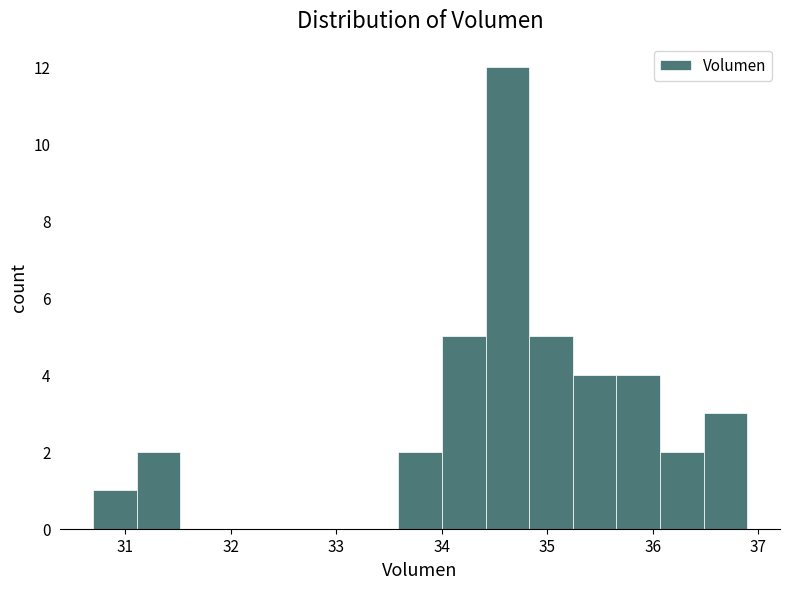

Reading left to right, list every bar in this chart as the range it spans on the x-axis followed by its height. Neither the bar edges nor the heights are printed on the chart, so give them approximately, as read against the axes.

30.7 to 31.1: 1
31.1 to 31.5: 2
31.5 to 31.9: 0
31.9 to 32.3: 0
32.3 to 32.8: 0
32.8 to 33.2: 0
33.2 to 33.6: 0
33.6 to 34.0: 2
34.0 to 34.4: 5
34.4 to 34.8: 12
34.8 to 35.2: 5
35.2 to 35.7: 4
35.7 to 36.1: 4
36.1 to 36.5: 2
36.5 to 36.9: 3